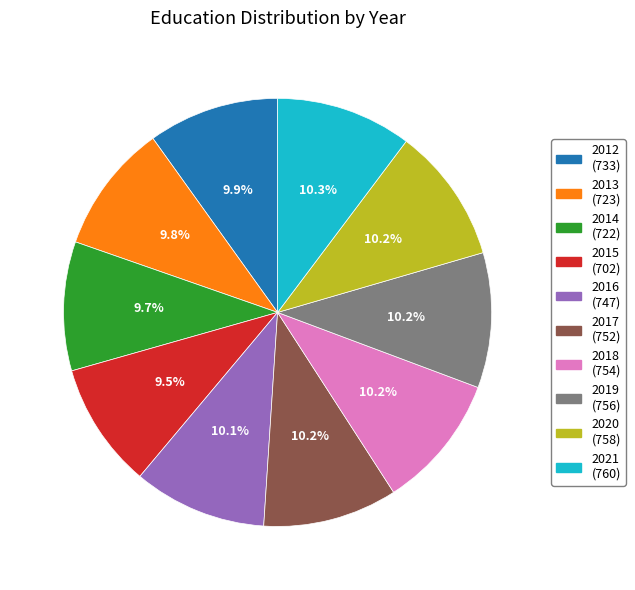

The 2021 slice represents 10% of the pie. True or false?

True